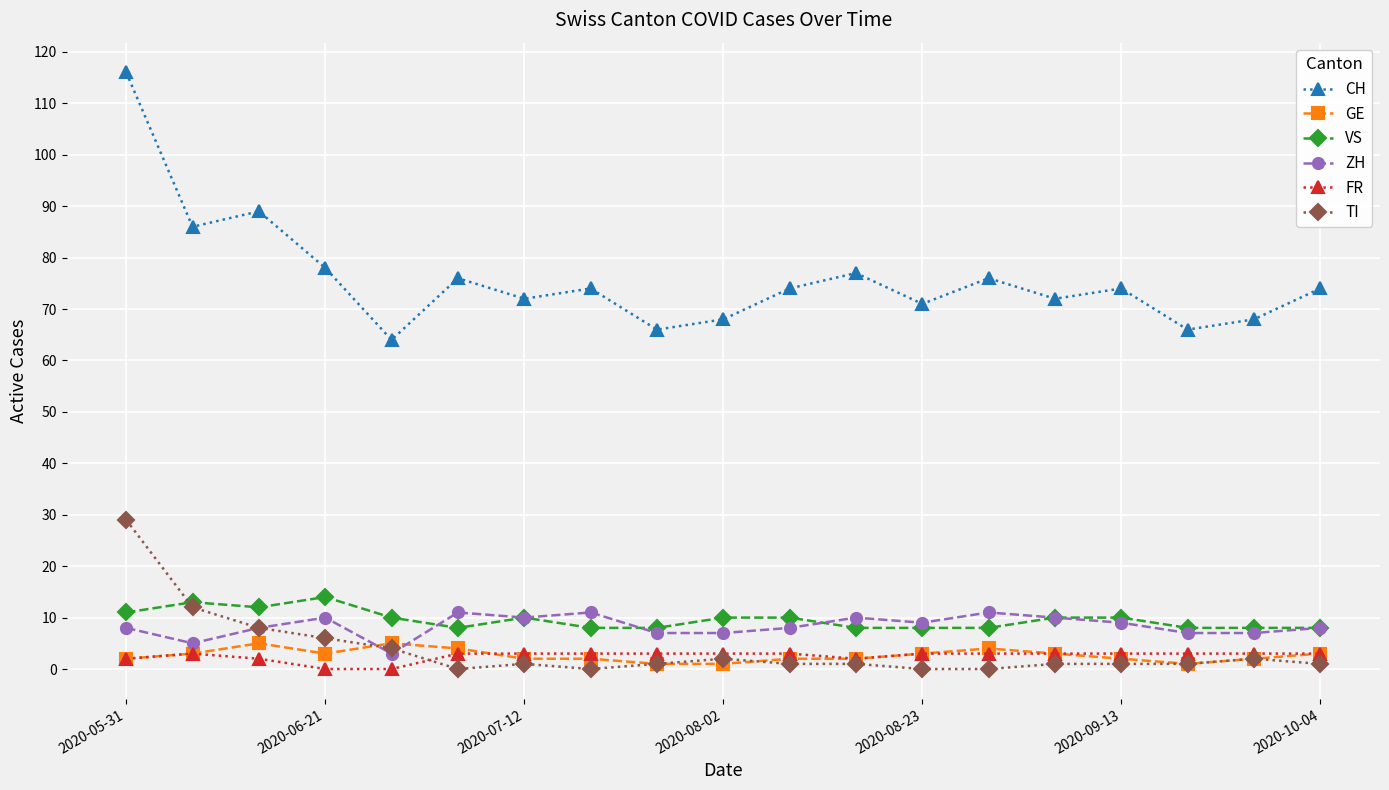

What is the difference between the second highest and second lowest values in the TI series?

12